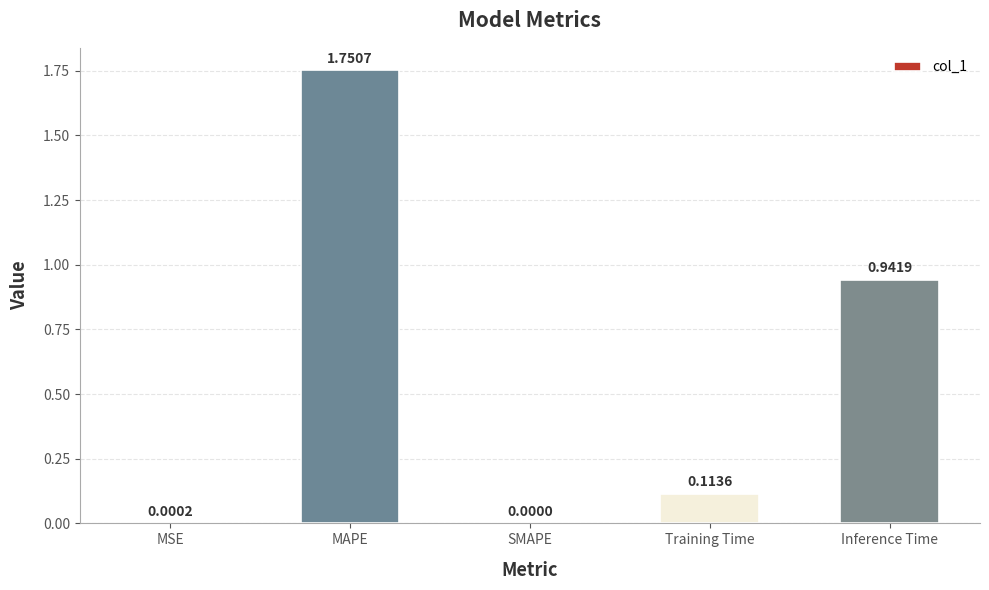

Which category has the highest value across all series?

MAPE